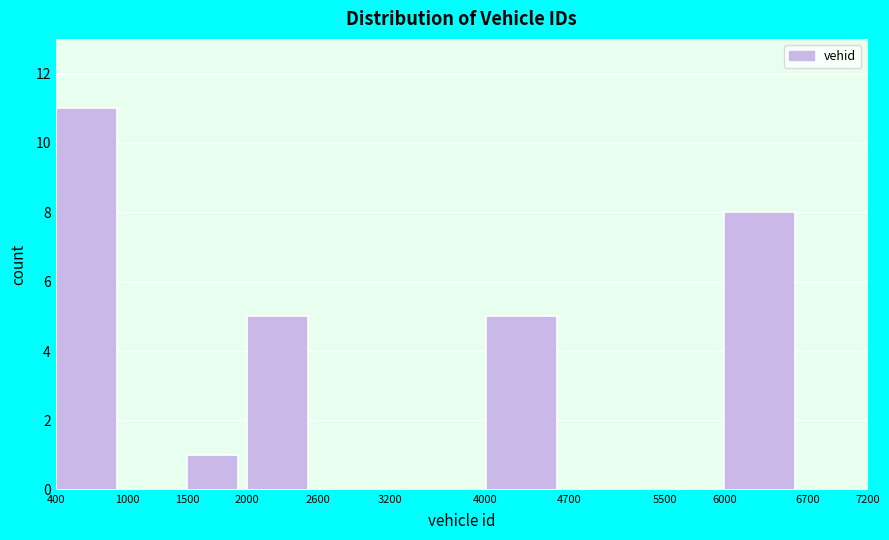

Reading left to right, transcribe this chart: for each bar, give the range it covers on the x-axis and its height. The values are not printed on the chart, so give them approximately, as read against the axis.

400 to 1000: 11
1000 to 1500: 0
1500 to 2000: 1
2000 to 2600: 5
2600 to 3200: 0
3200 to 4000: 0
4000 to 4700: 5
4700 to 5500: 0
5500 to 6000: 0
6000 to 6700: 8
6700 to 7200: 0